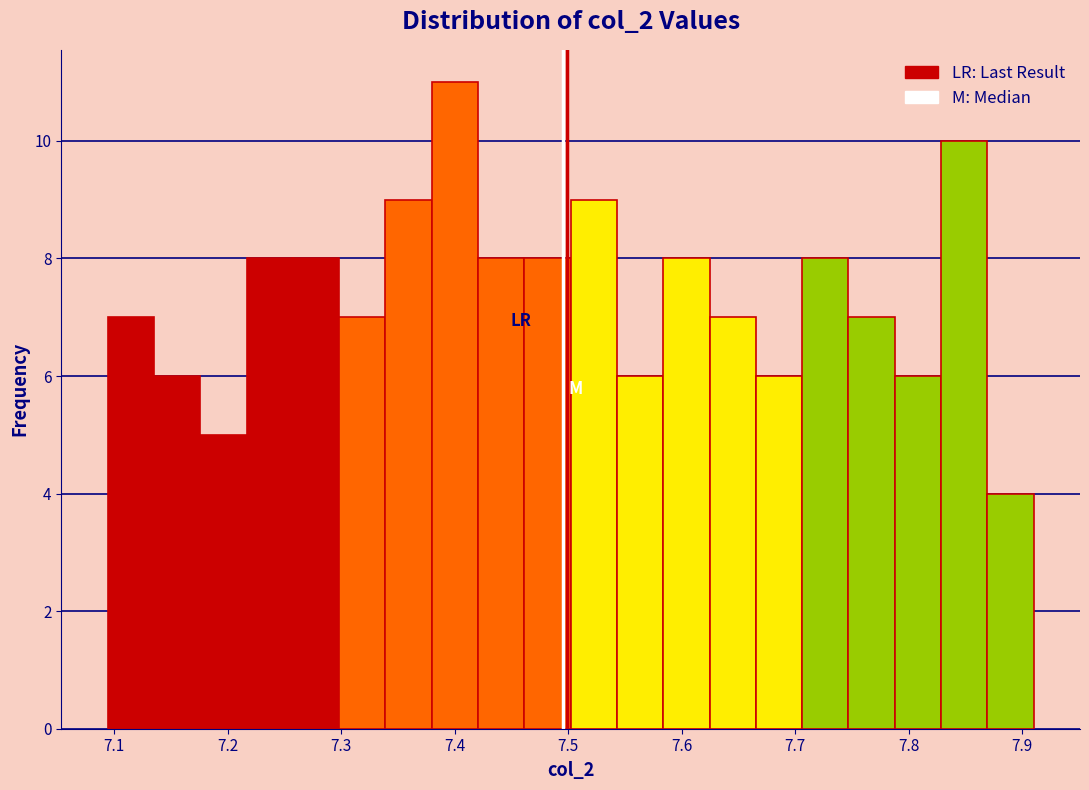

Which range on the x-axis has the tallest bar?

7.38 to 7.42